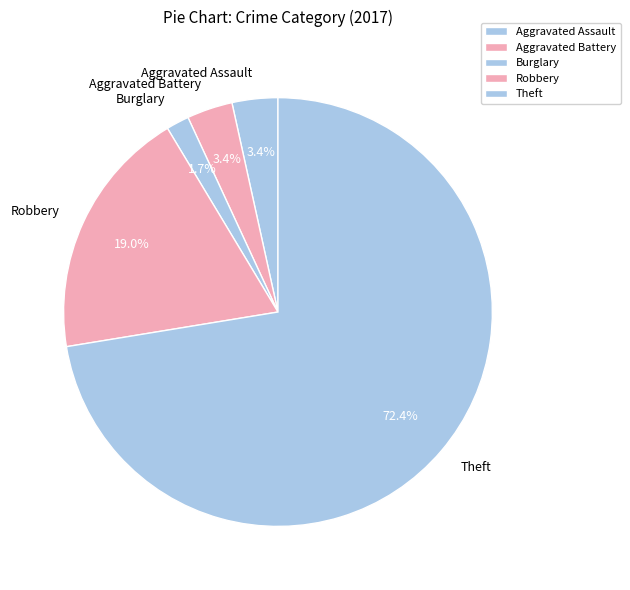

Count the number of slices in the pie.

5